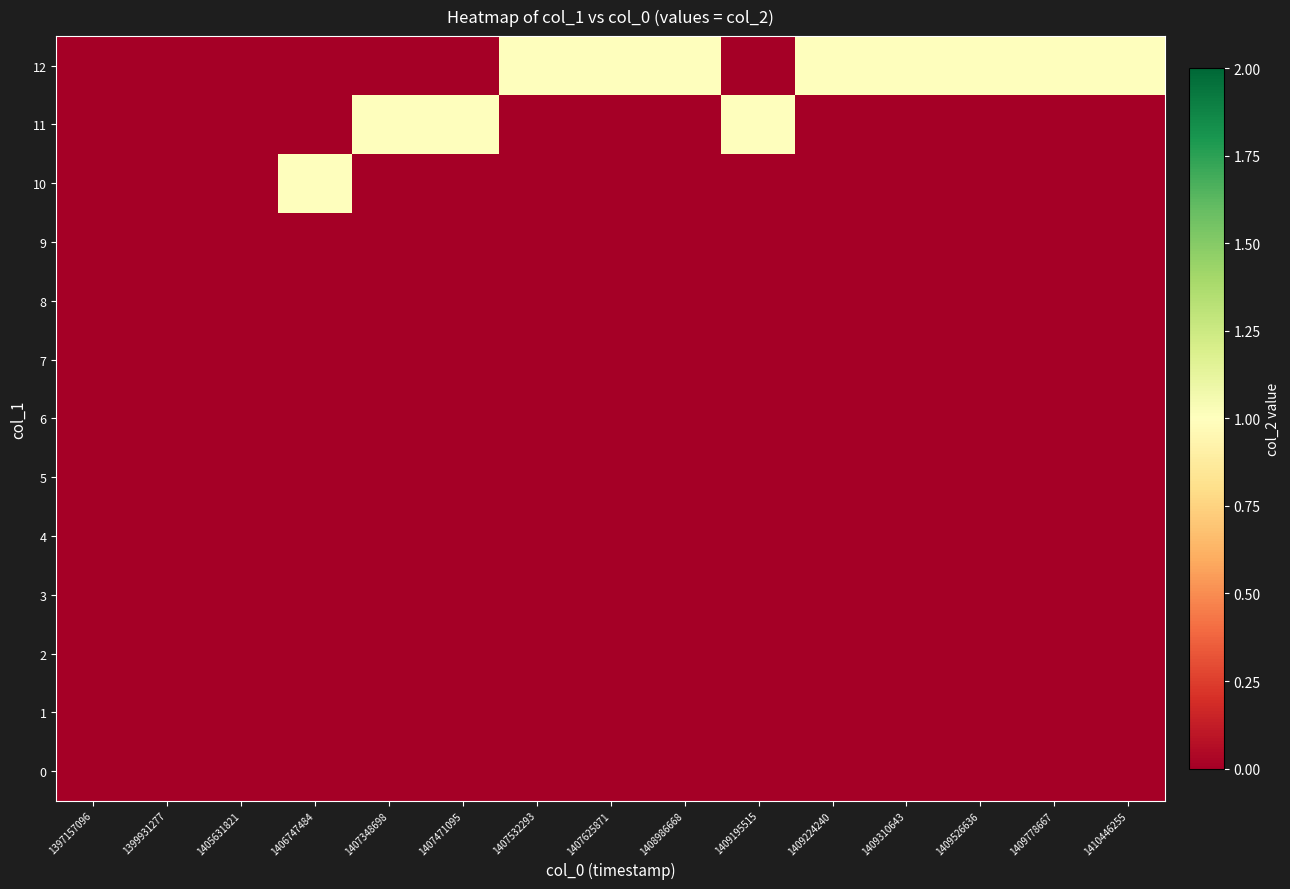

How many series are shown in this chart?

13